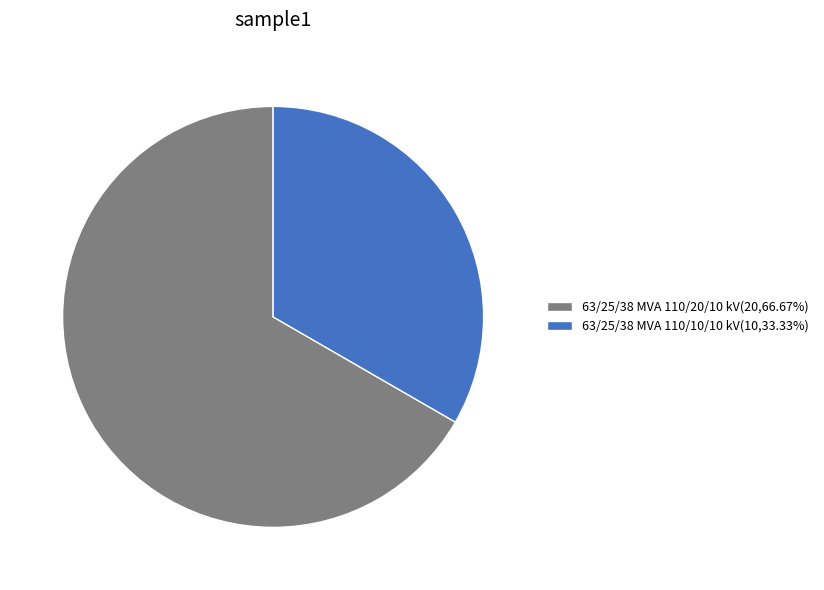

Combined, do 63/25/38 MVA 110/10/10 kV(10,33.33%) and 63/25/38 MVA 110/20/10 kV(20,66.67%) account for over 50%?

Yes